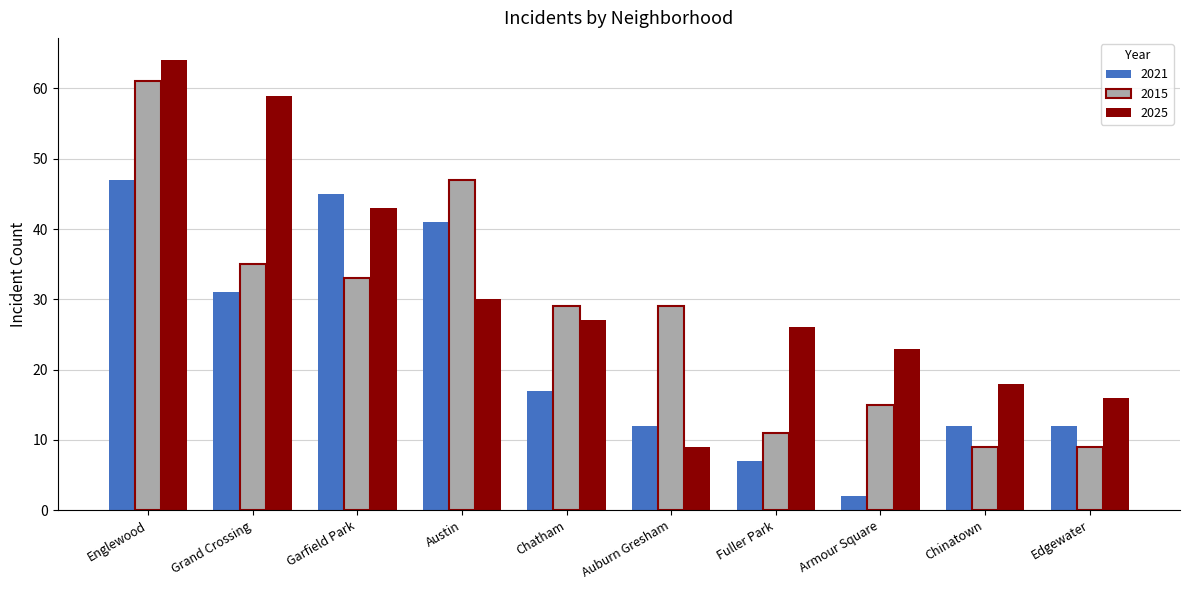

Between Chatham and Edgewater, which series saw the biggest shift?

2015